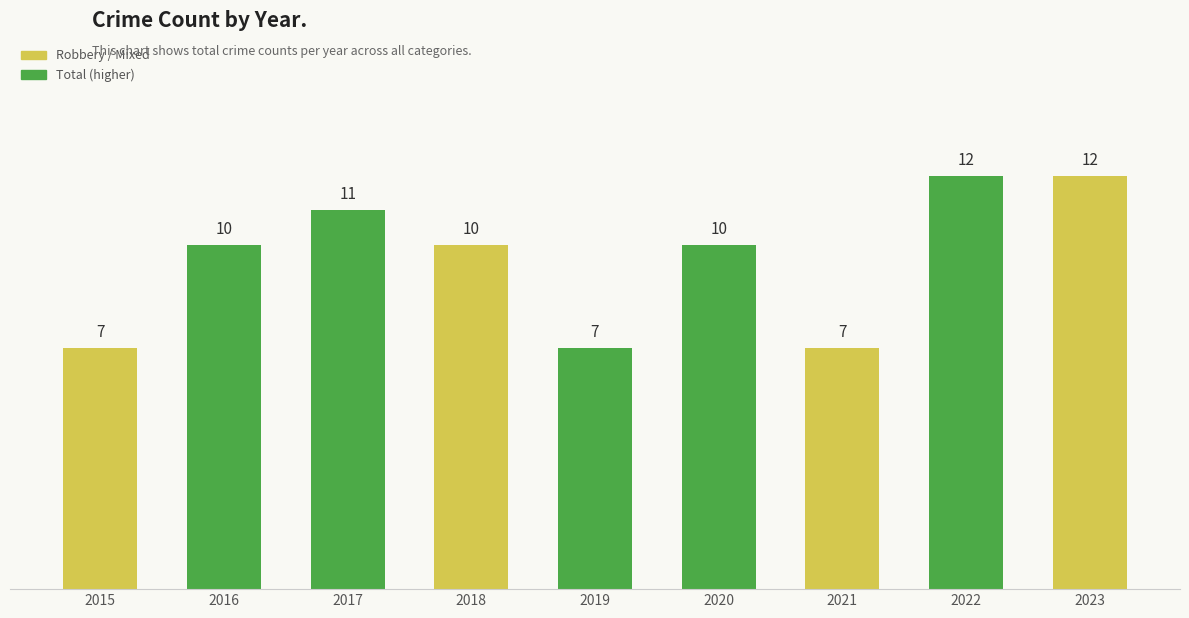

Does the chart contain stacked bars?

No